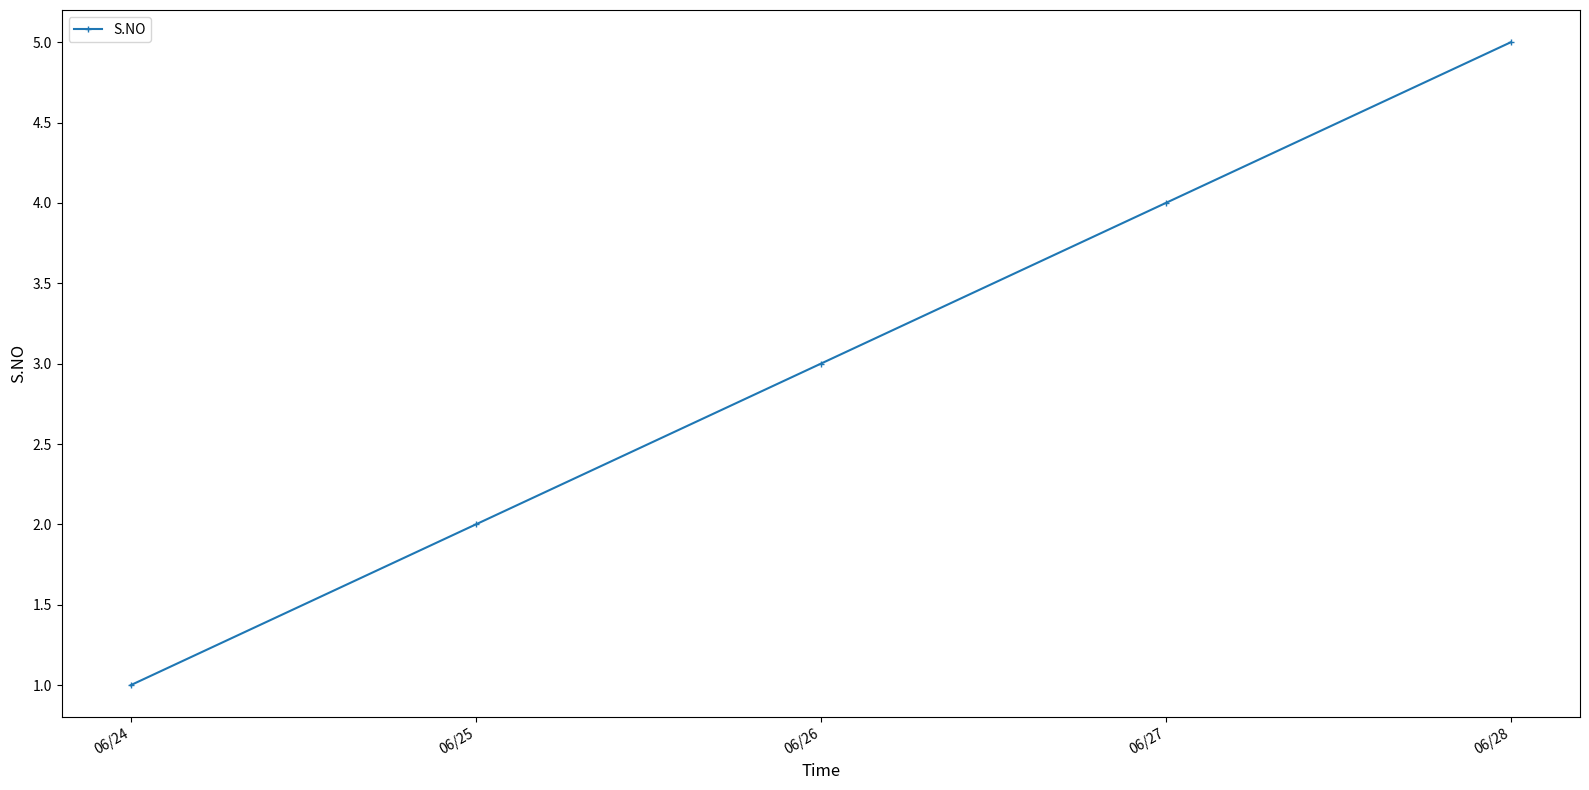

Count the number of data series in this chart.

1